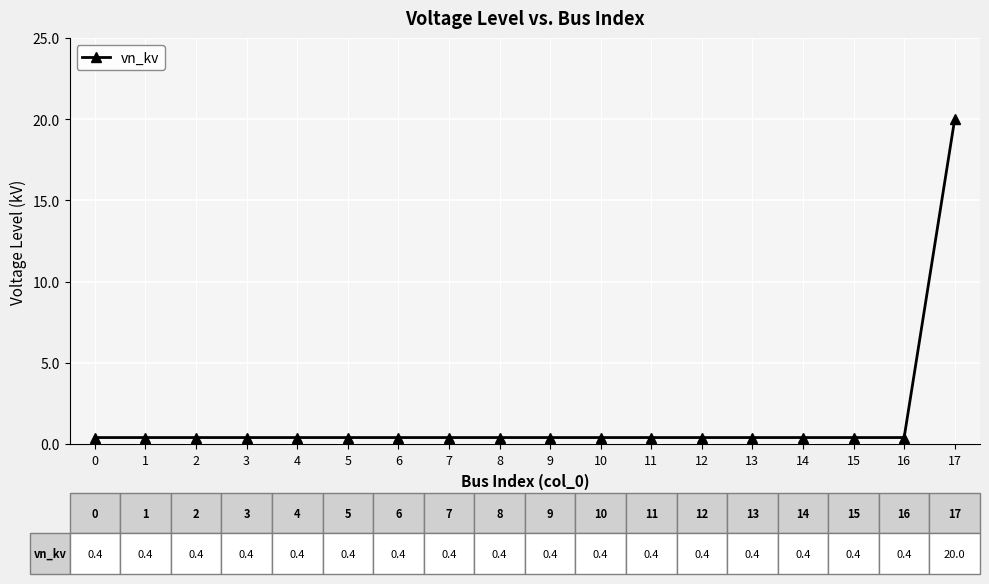

Read the value at 11.

0.4